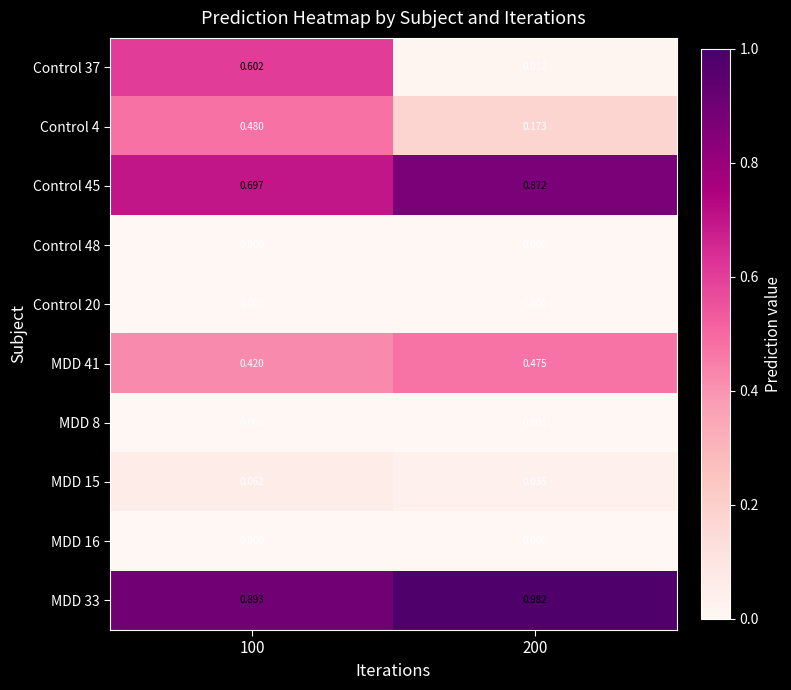

How many positive values does the MDD 8 series have?

1